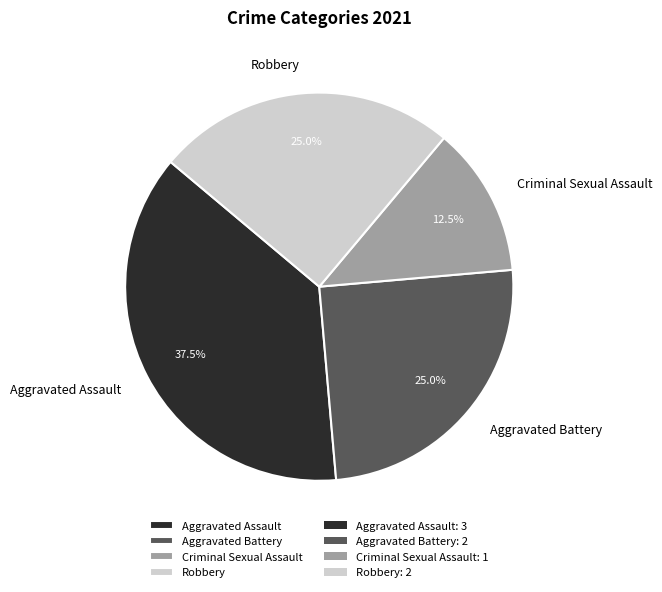

To the nearest percent, what is the difference between the largest and smallest slice percentages?

25%